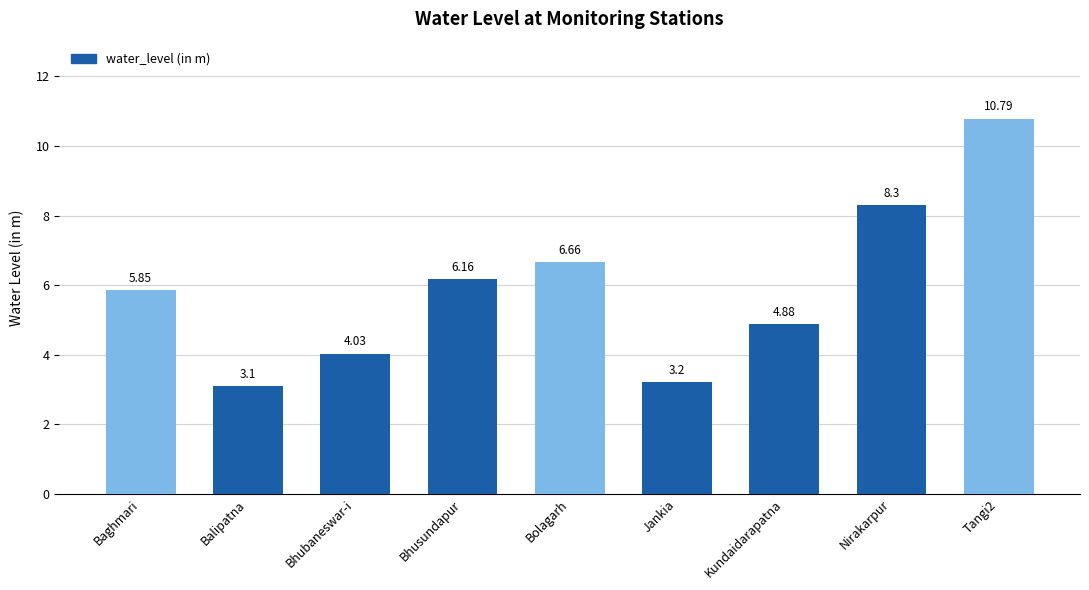

The chart shows a value of 13.4 at Nirakarpur. True or false?

False